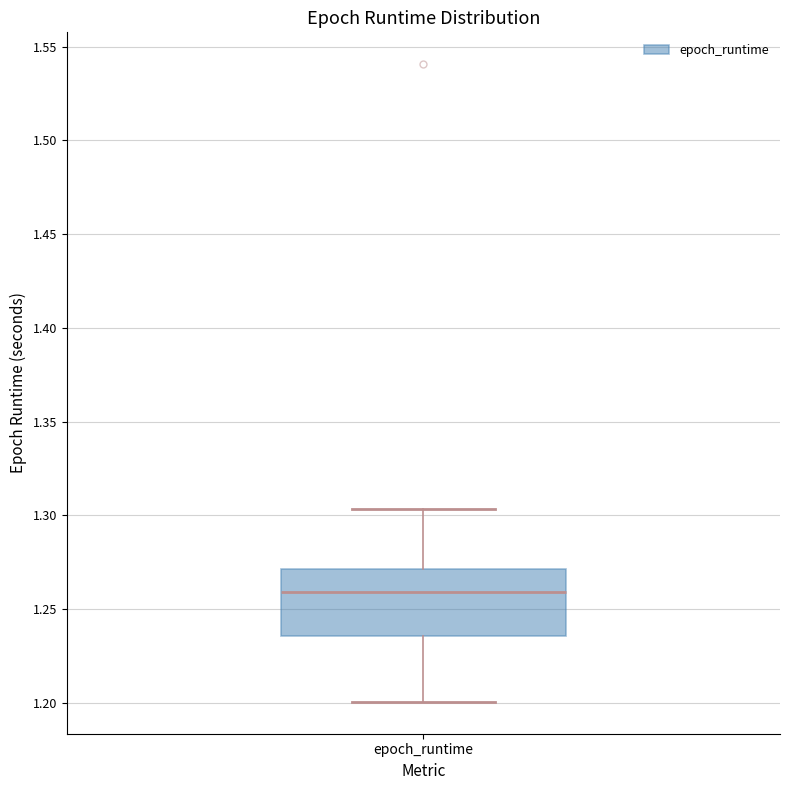

Transcribe this box plot: give where the median line is, the range the box spans, and where the two whiskers end, as read against the y-axis. The values are not printed on the chart, so give them approximately, as read against the axis.

median 1.260, box 1.235 to 1.270, whiskers 1.200 to 1.305